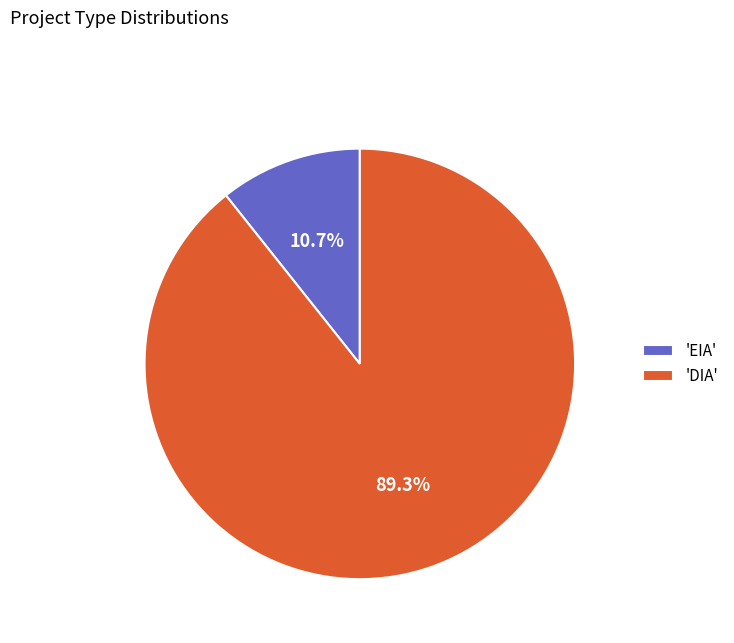

Between 'DIA' and 'EIA', which is larger?

'DIA'